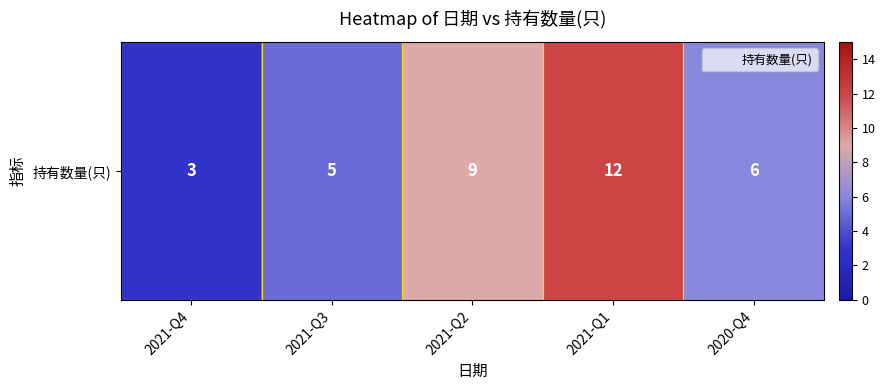

What is the change in value from 2021-Q3 to 2021-Q2?

+4